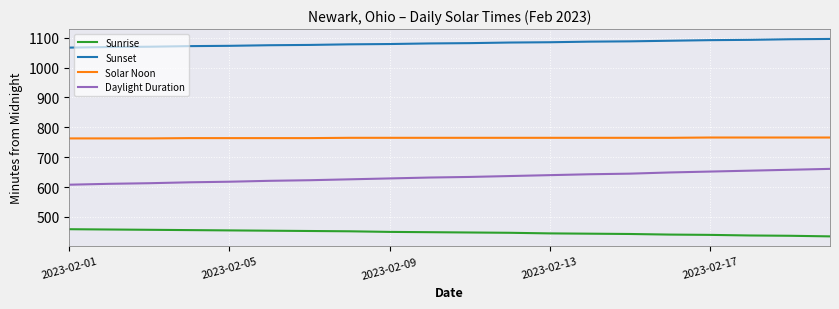

Rank the series by their average value, from highest to lowest.

Sunset, Solar Noon, Daylight Duration, Sunrise